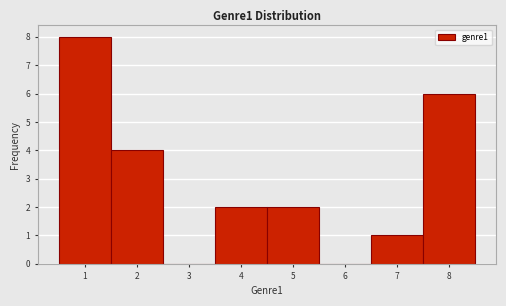

How tall is the bar that spans 1.5 to 2.5 on the x-axis? The values are not printed on the chart, so give them approximately, as read against the axis.

4